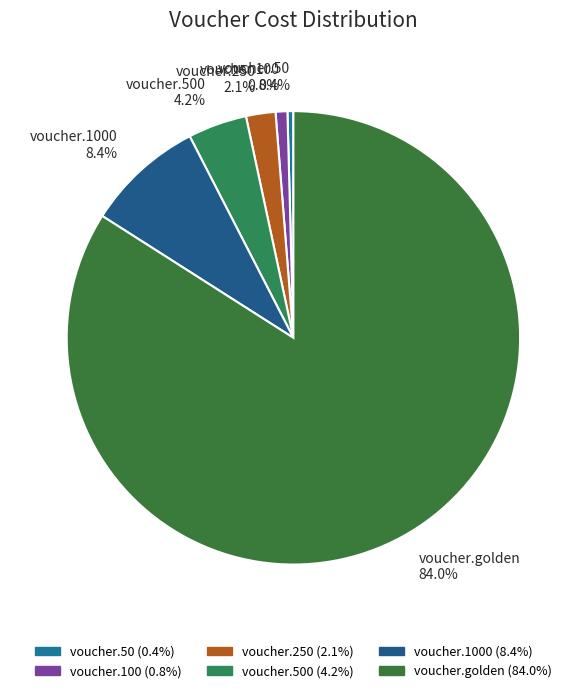

To the nearest percent, what portion does voucher.golden represent?

84%